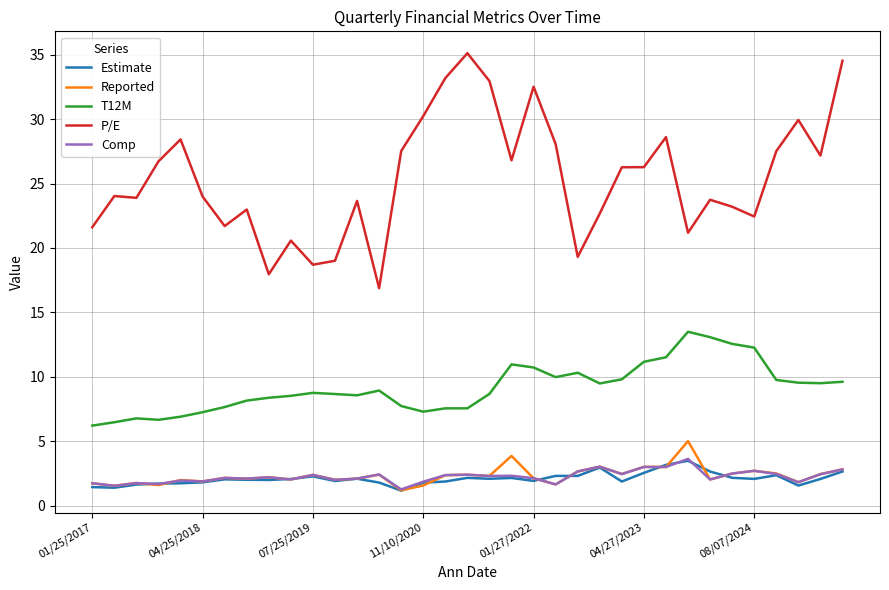

True or false: Comp and P/E intersect in this chart.

False